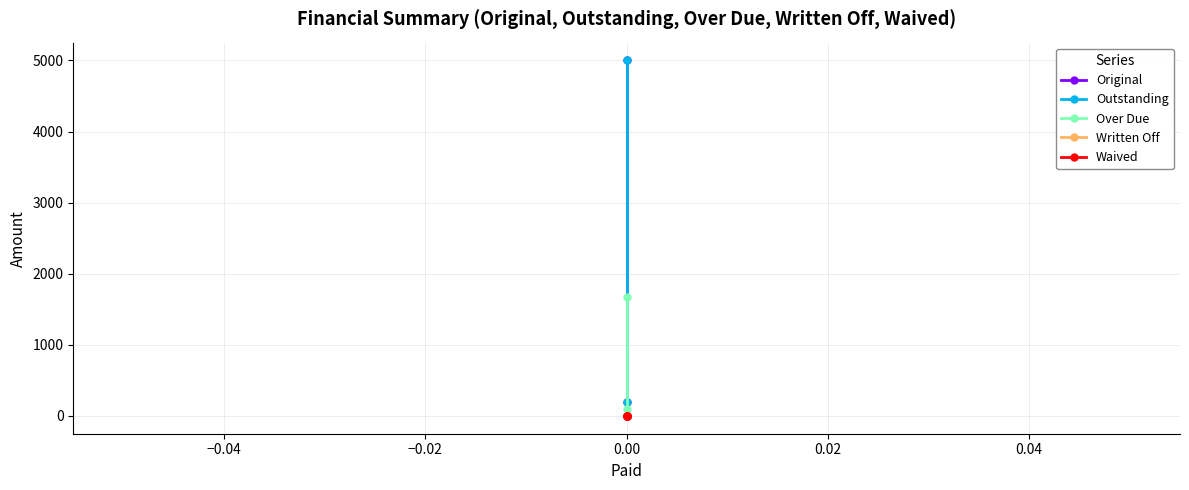

True or false: Waived and Original intersect in this chart.

False